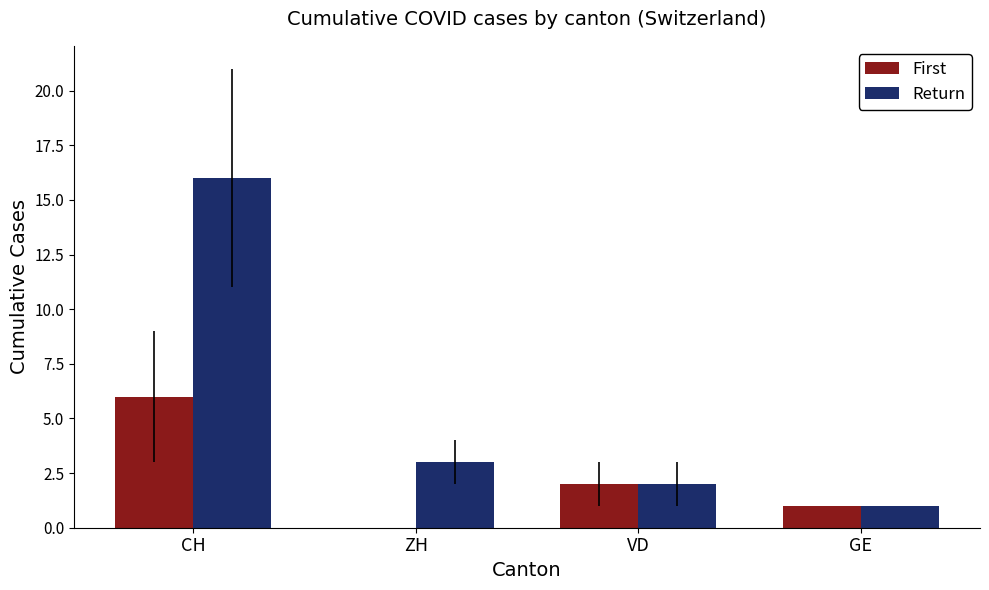

What are all the series names shown in the legend?

First, Return